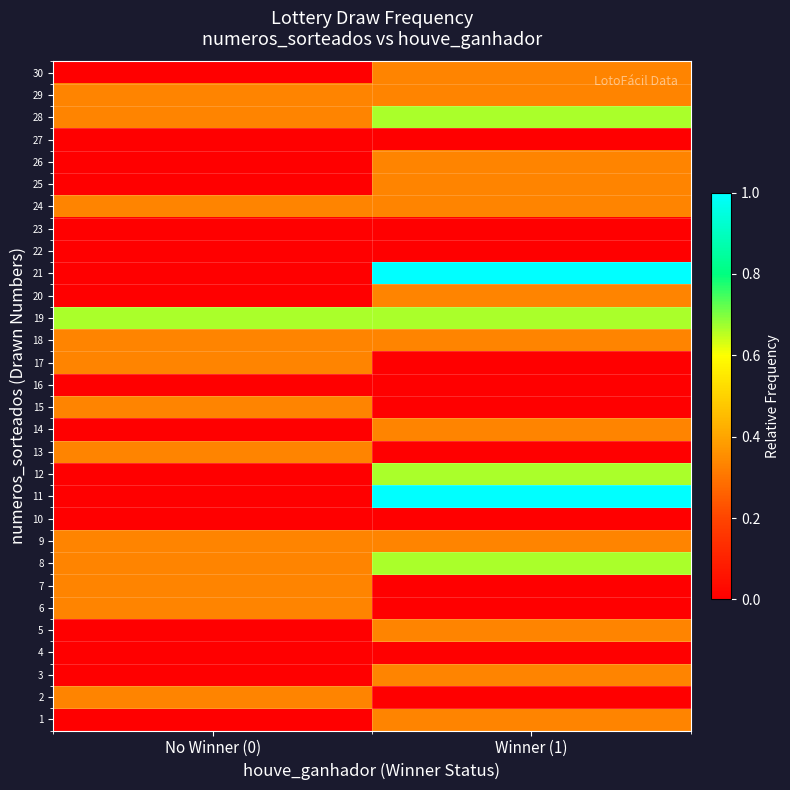

Which label corresponds to the smallest value in the chart?

No Winner (0)